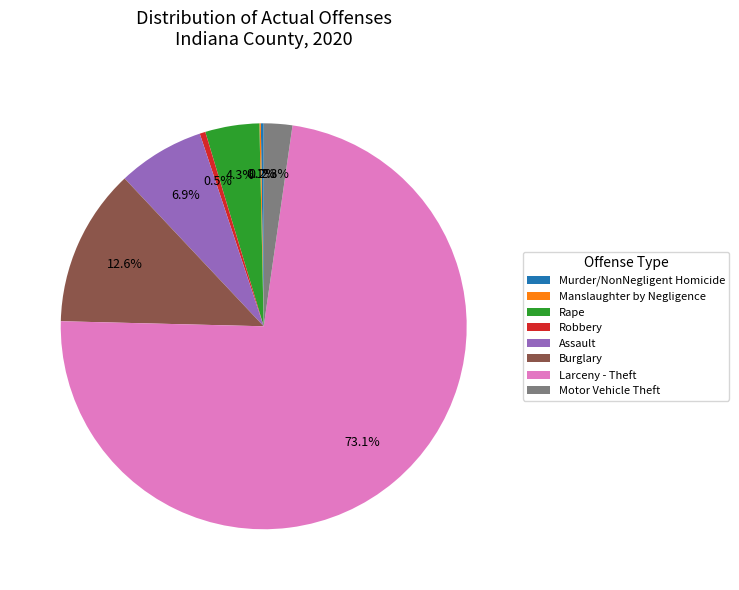

What is the largest slice in the pie chart?

Larceny - Theft